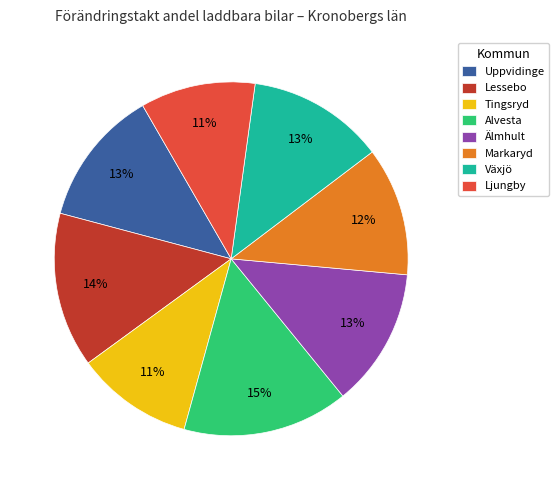

What percentage is the Växjö slice, to the nearest percent?

13%